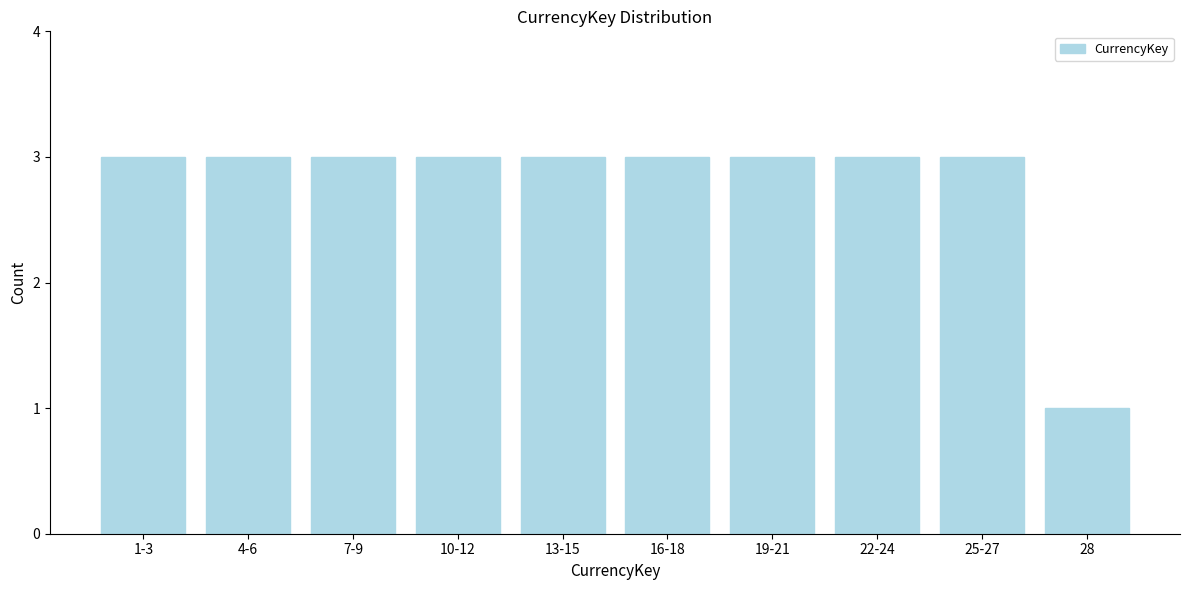

Reading right to left, extract all data points from this chart.

1	3	3	3	3	3	3	3	3	3